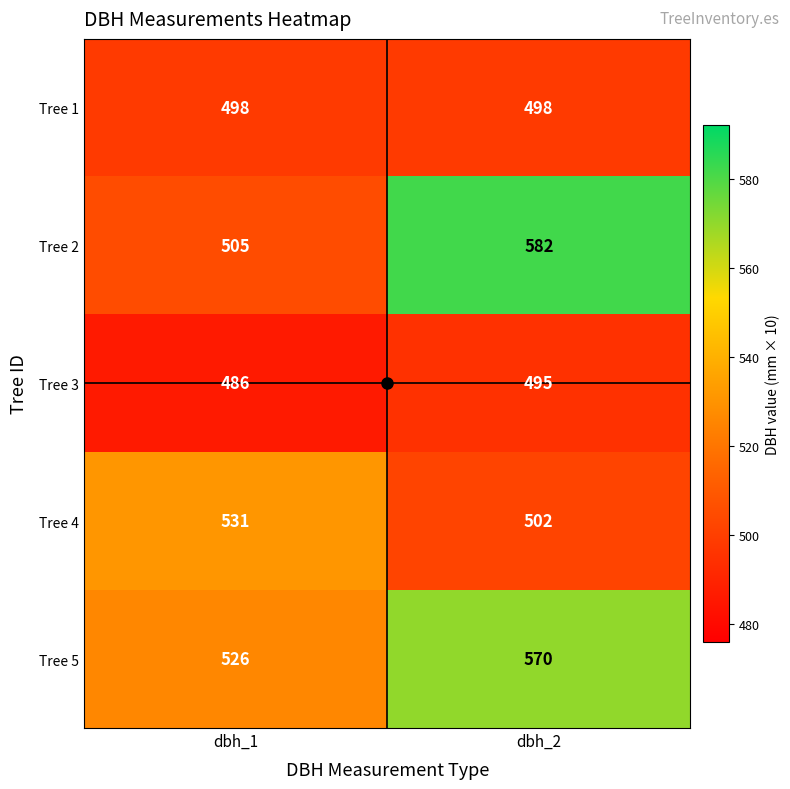

What is the sum of the Tree 1 values at dbh_2 and dbh_1?

996